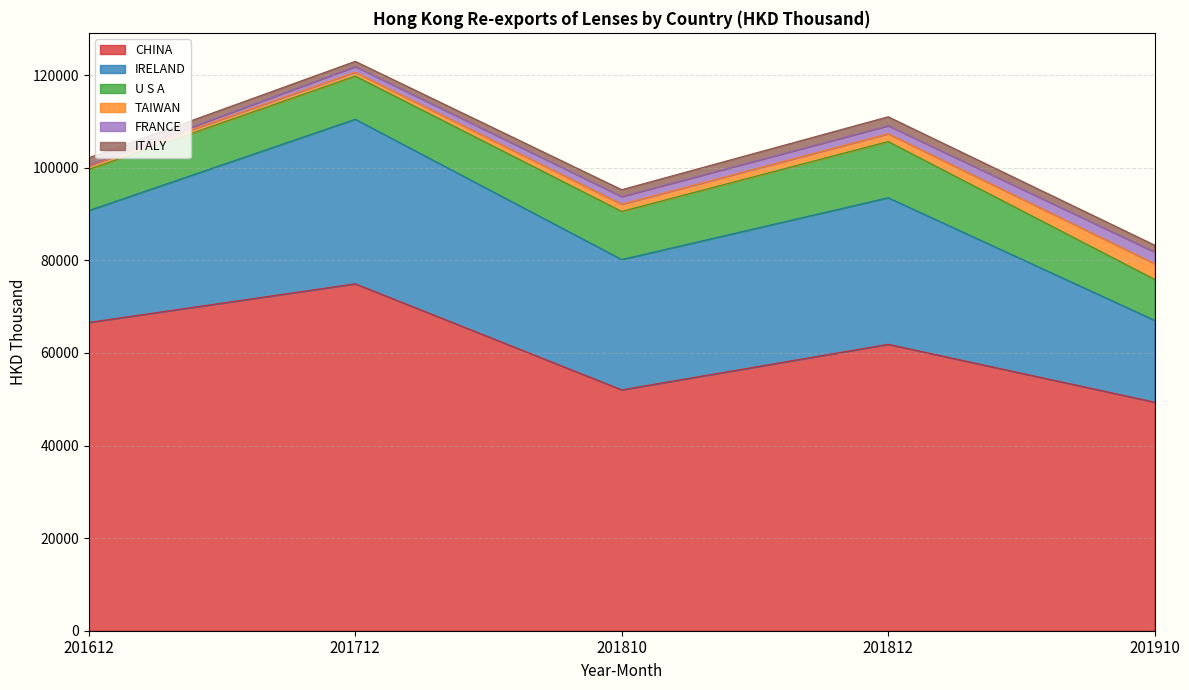

What is the total value across all series at 201612?

102170.3